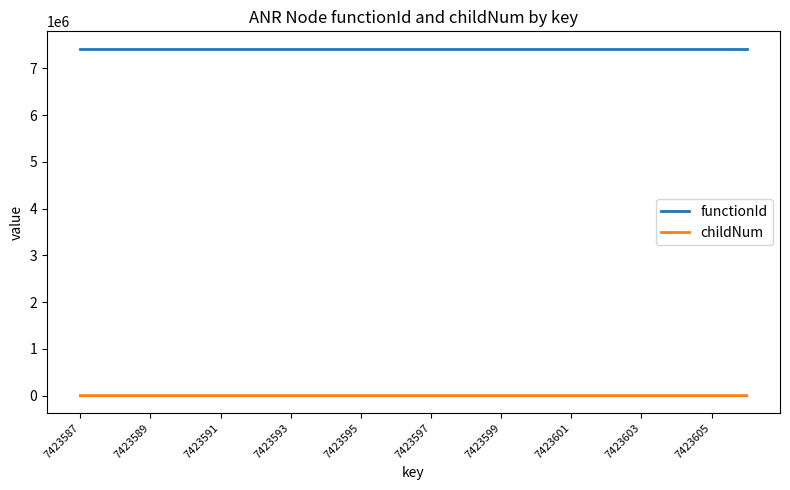

True or false: functionId and childNum cross at least once.

False